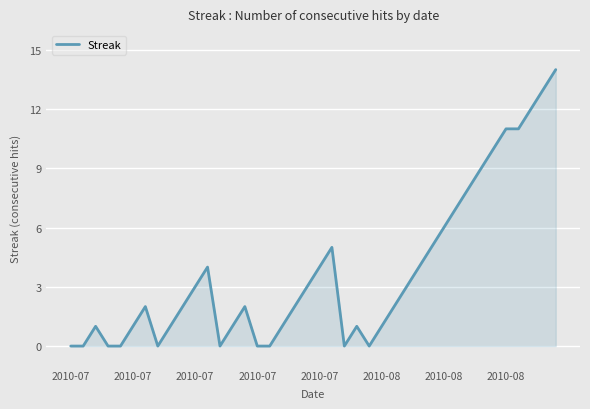

What is the difference between the maximum and minimum values?

14